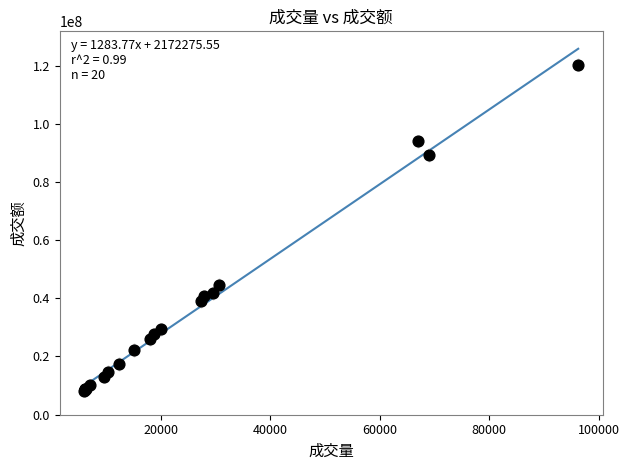

What Y value in the scatter plot is closest to 64285483?

44670371.4